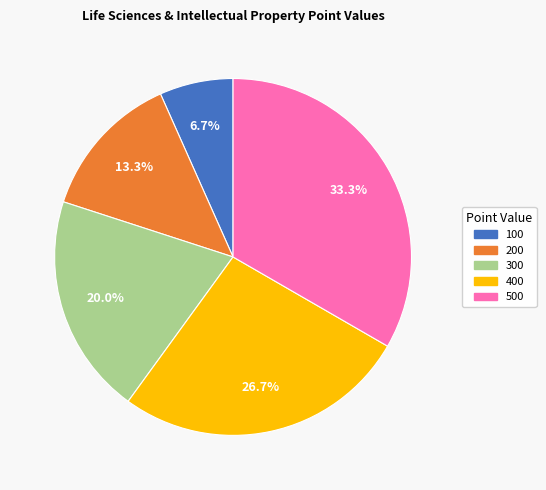

To the nearest percent, what is the combined percentage of 200 and 100?

20%